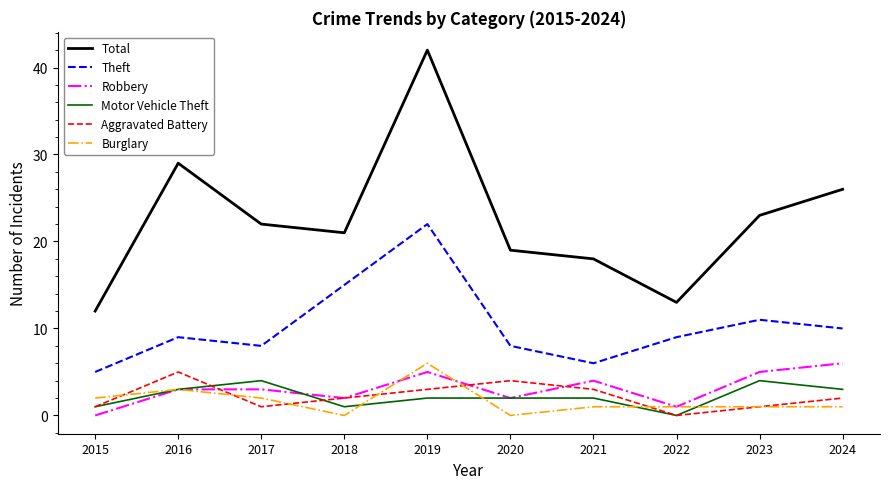

What is the total value across all series at 2019?

80